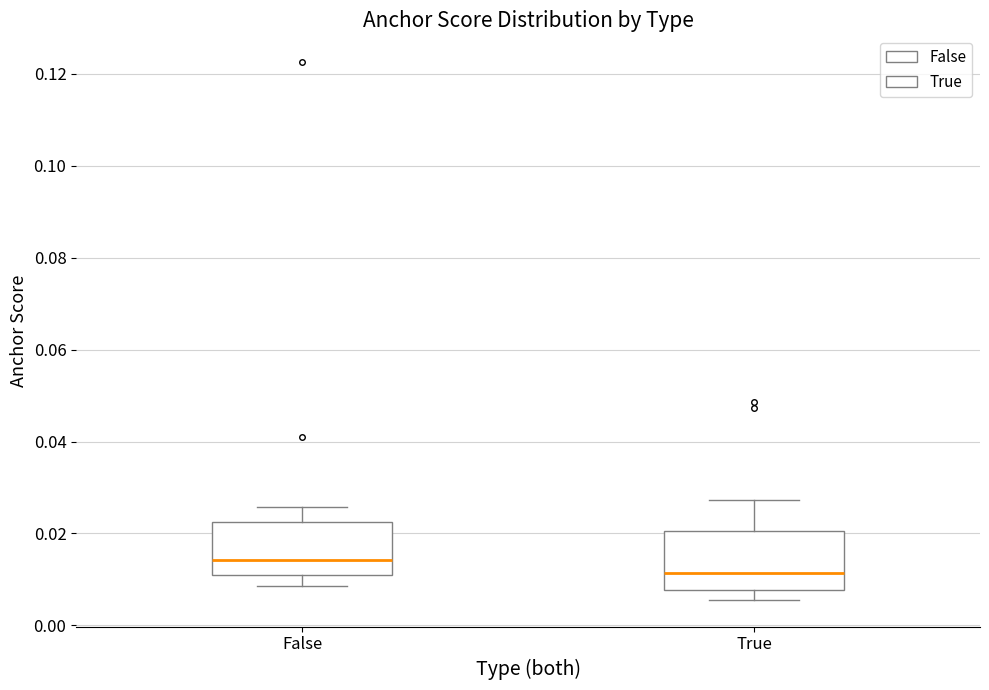

Reading left to right, transcribe this box plot: for each box, give where its median line is, the range the box spans, and where its two whiskers end, as read against the y-axis. The values are not printed on the chart, so give them approximately, as read against the axis.

False: median 0.014, box 0.012 to 0.022, whiskers 0.008 to 0.026
True: median 0.012, box 0.008 to 0.020, whiskers 0.006 to 0.028